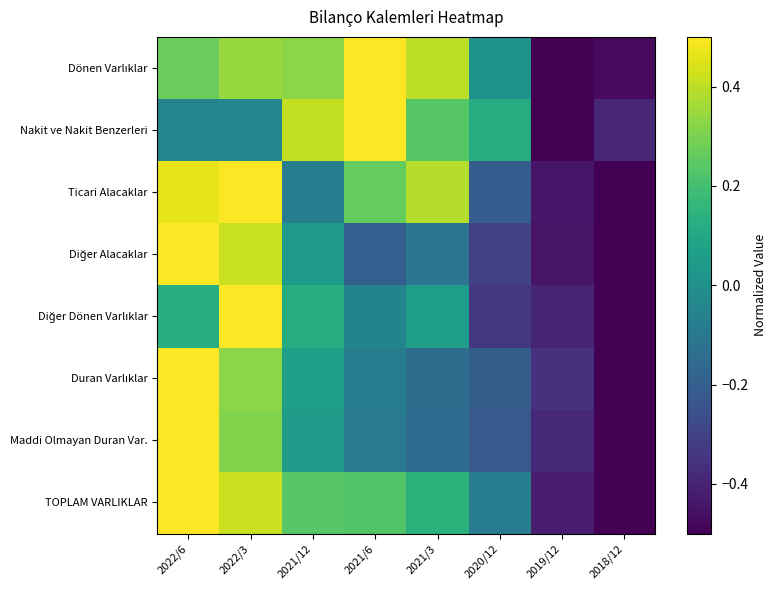

Which label corresponds to the smallest value in the chart?

2019/12